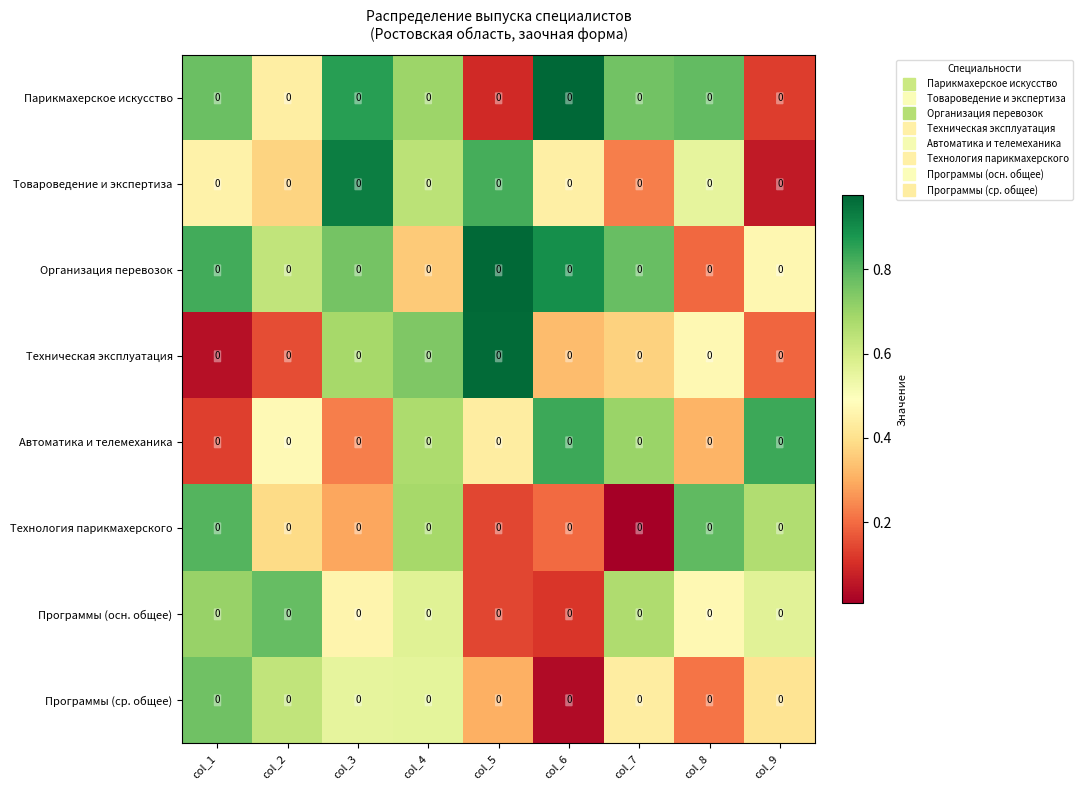

Is it true that Автоматика и телемеханика equals 1.0 at col_4?

False